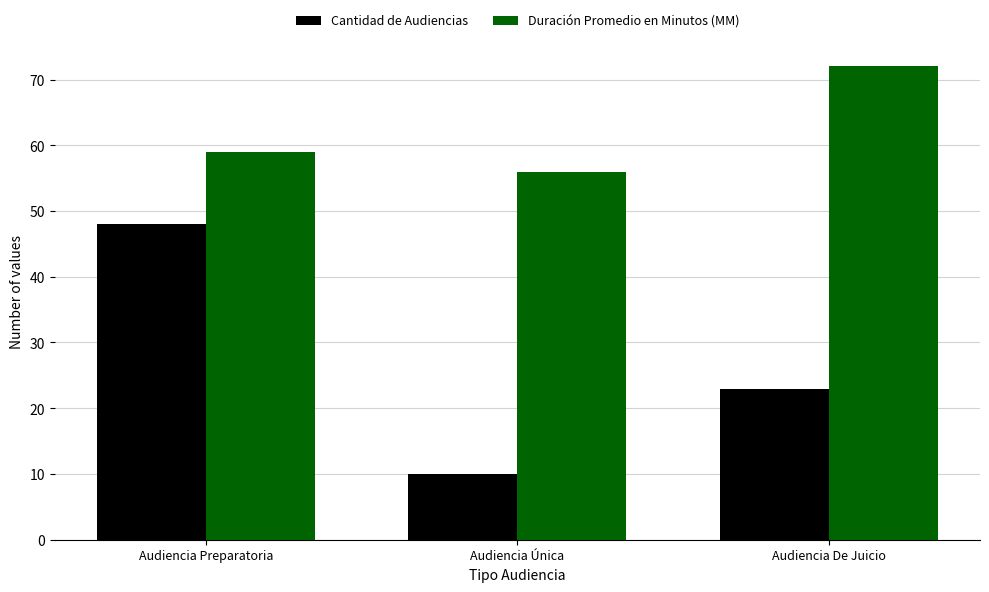

Which series has the largest total across all categories?

Duración Promedio en Minutos (MM)